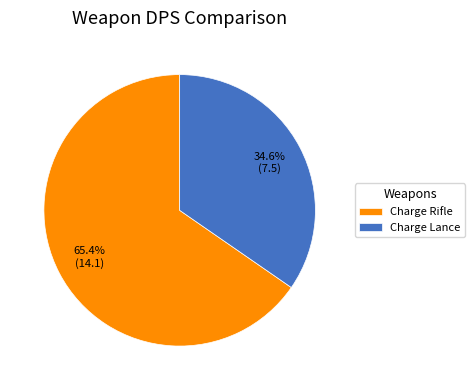

How much of the chart is everything except Charge Lance?

65.4%